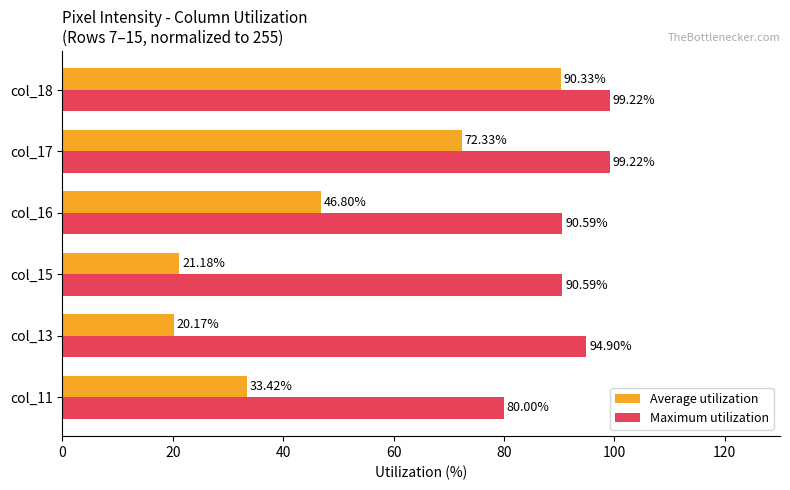

What is the difference between the maximum and minimum values in the Average utilization series?

70.2